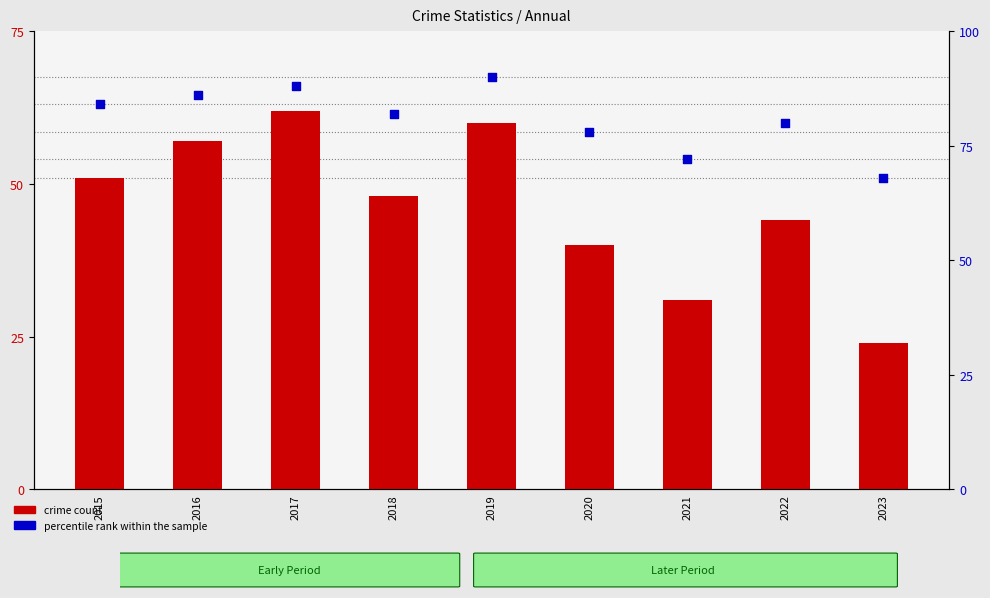

Is the value of crime count at 2017 greater than the value of percentile rank within the sample at 2019?

No